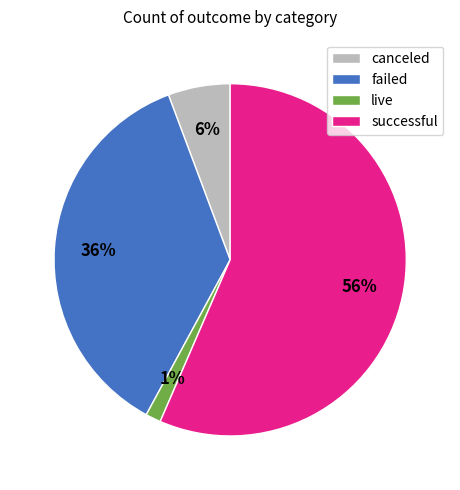

Rank the categories by value from highest to lowest.

successful, failed, canceled, live